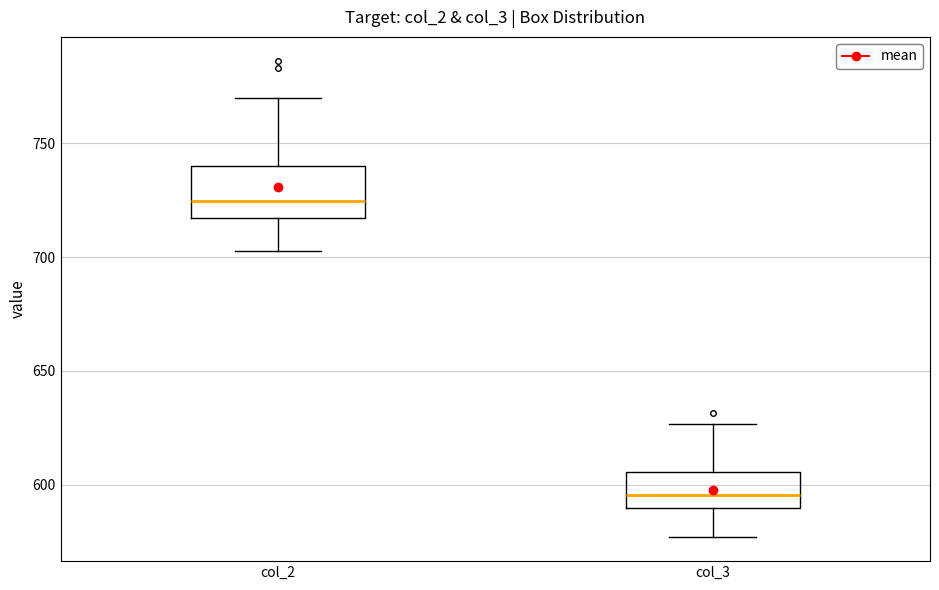

Reading left to right, read every box against the y-axis: the position of its median line, the range the box covers, and the ends of its whiskers. The values are not printed on the chart, so give them approximately, as read against the axis.

col_2: median 725, box 715 to 740, whiskers 705 to 770
col_3: median 595, box 590 to 605, whiskers 575 to 625